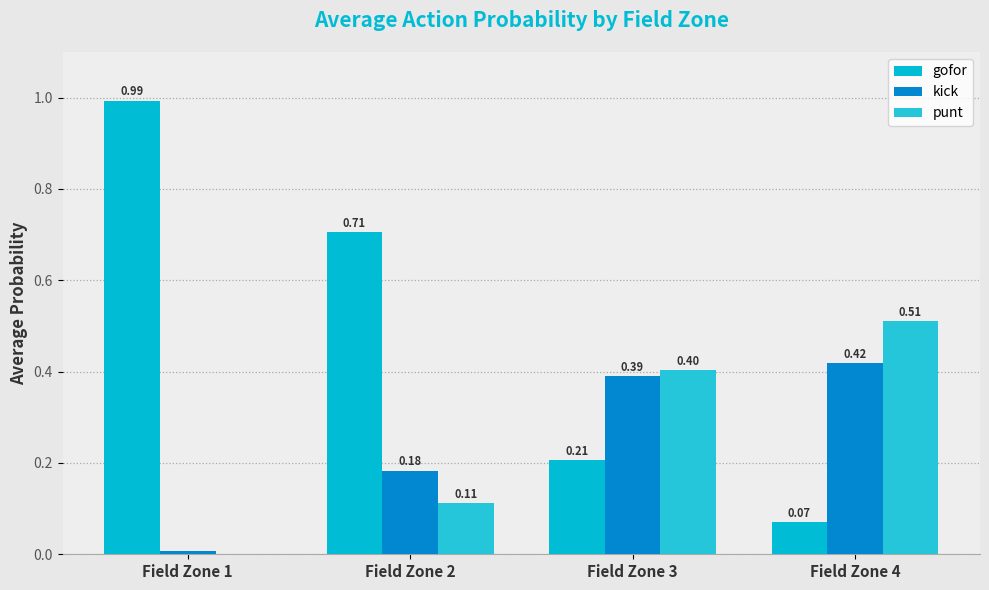

What is the average value of the kick series?

0.2